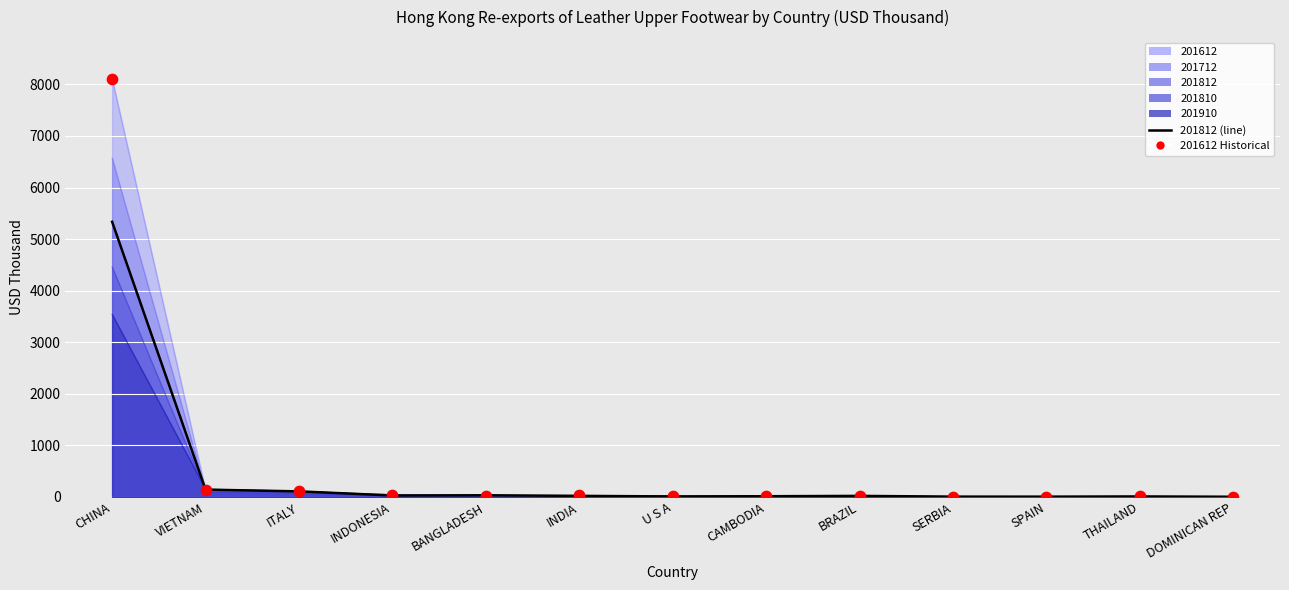

Which series has the largest total across all categories?

201612 Historical